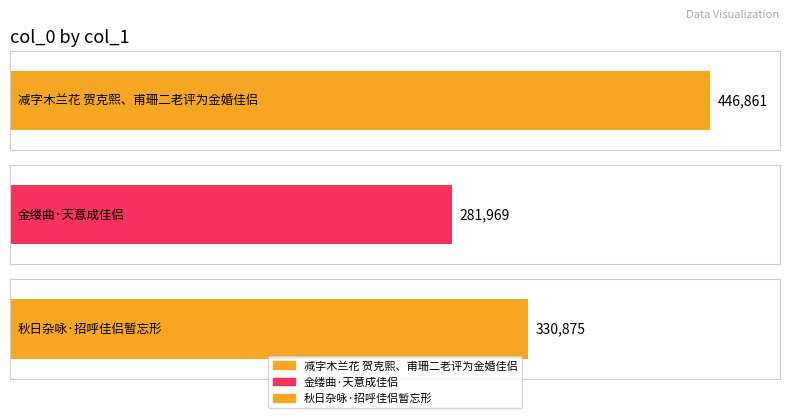

True or false: the data shows 446861 at 减字木兰花 贺克熙、甫珊二老评为金婚佳侣.

True